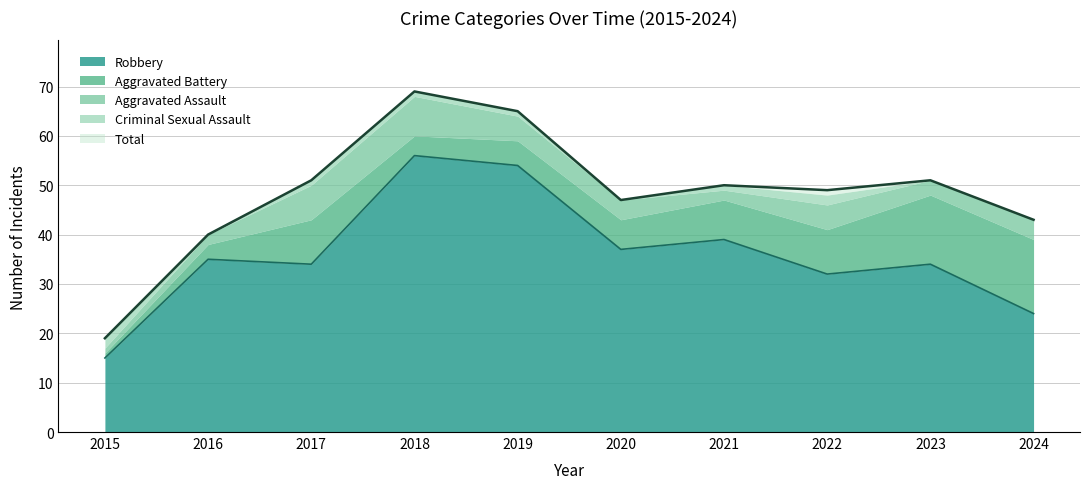

What is the total value across all series at 2017?

102